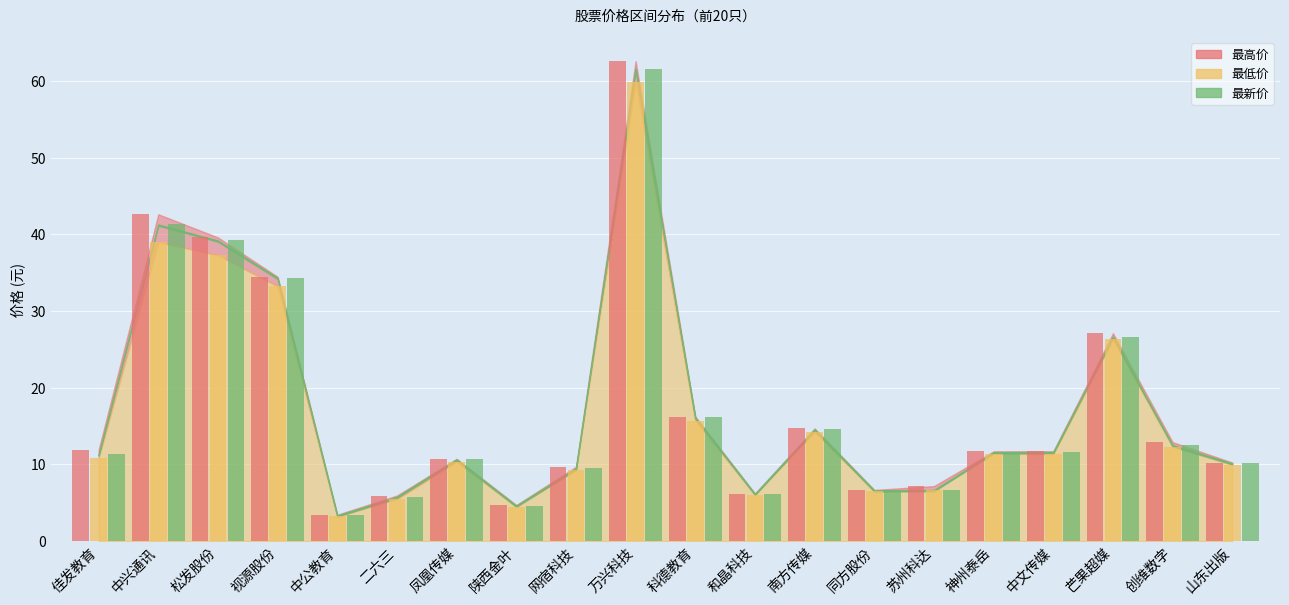

At how many categories does at least one series exceed 5?

18